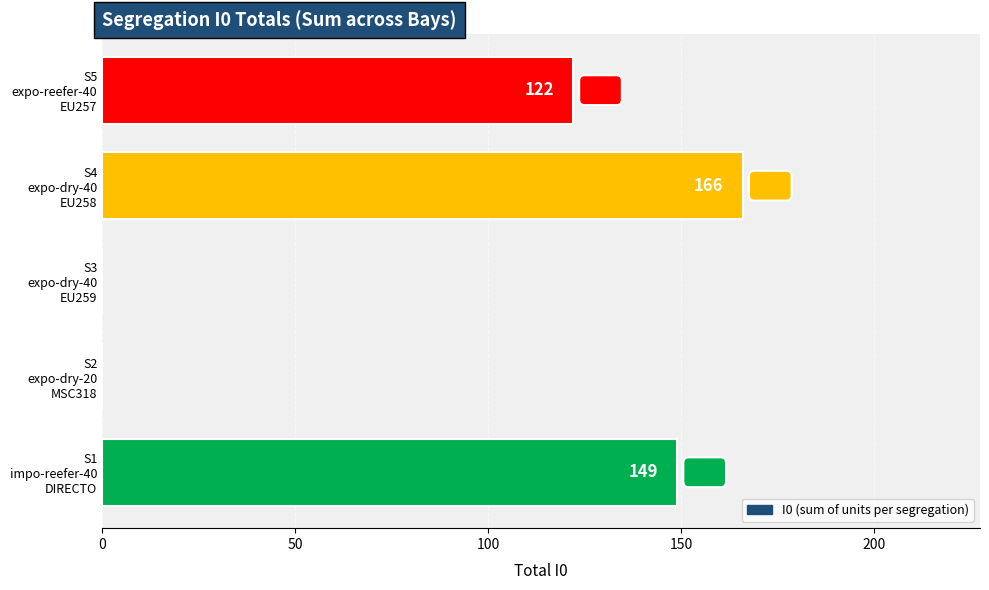

How many values are between 0 and 149?

4